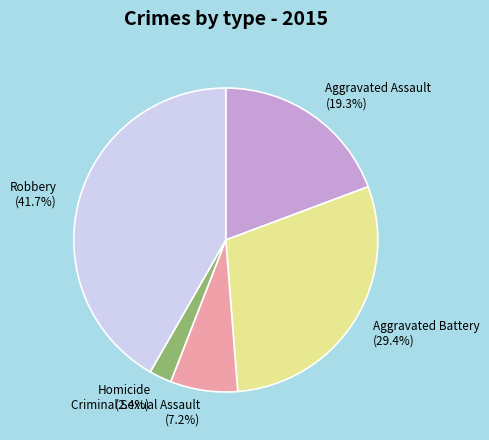

Combined, what portion of the pie is Criminal Sexual Assault and Robbery?

48.9%